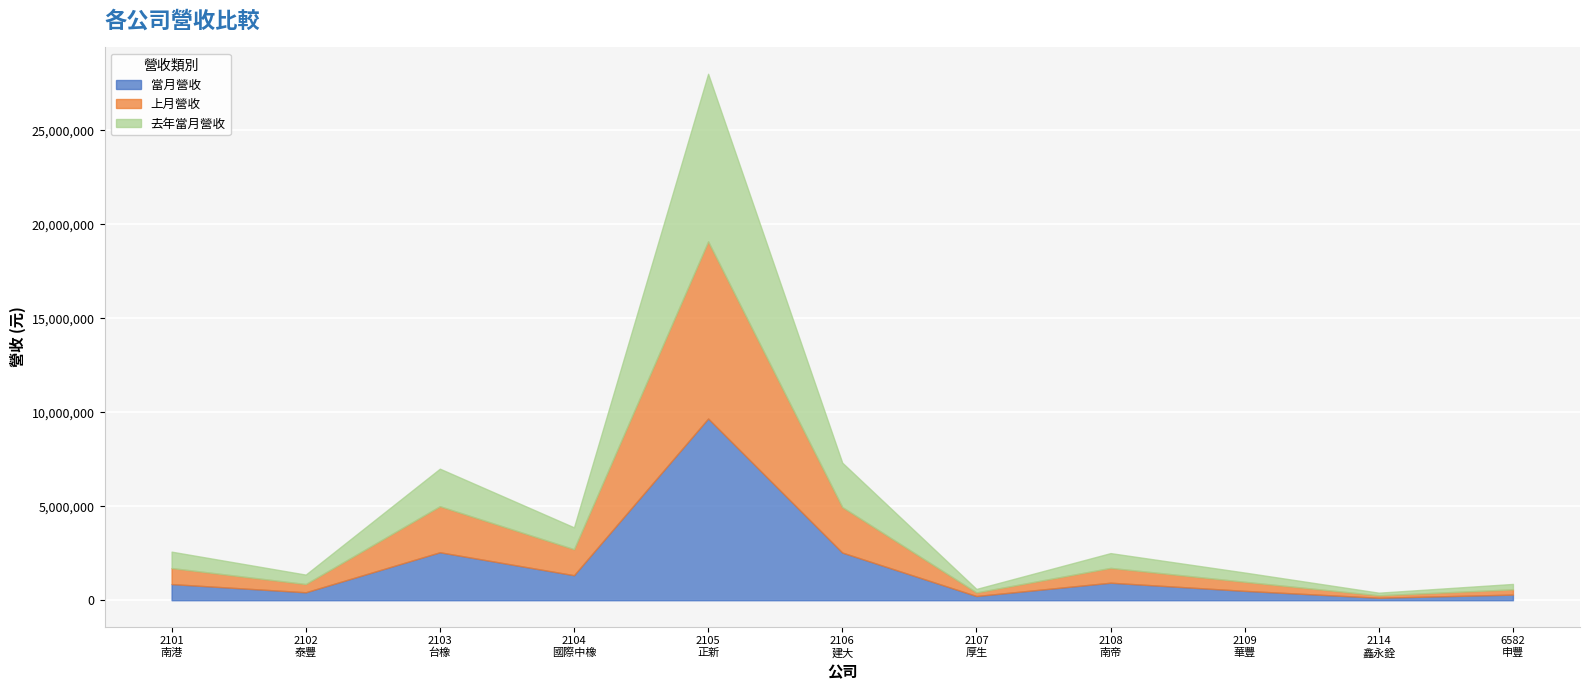

How many data points in 去年當月營收 are above 787029?

5